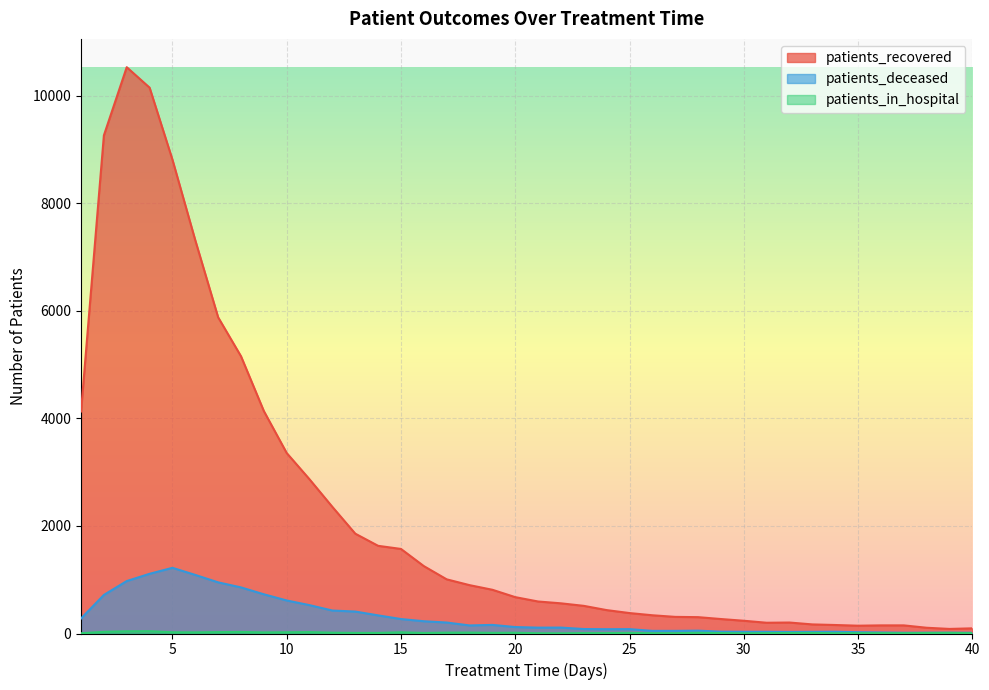

Rank the series at 3 from highest to lowest value.

patients_recovered, patients_deceased, patients_in_hospital